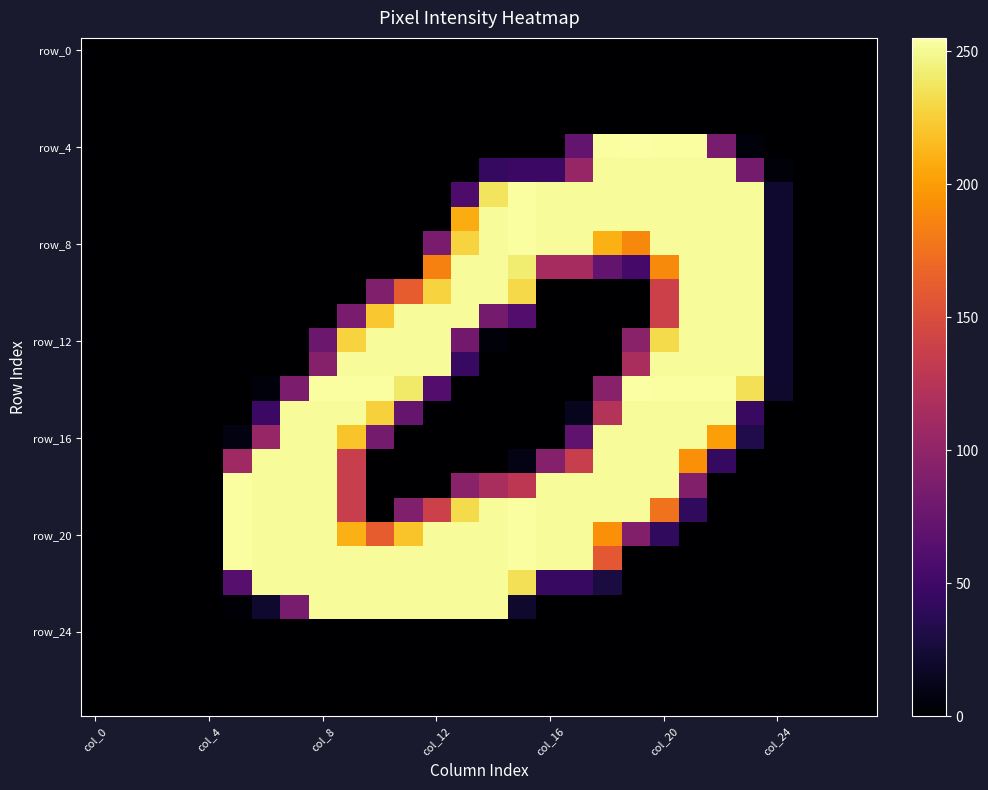

What is the maximum value shown in the chart?

255